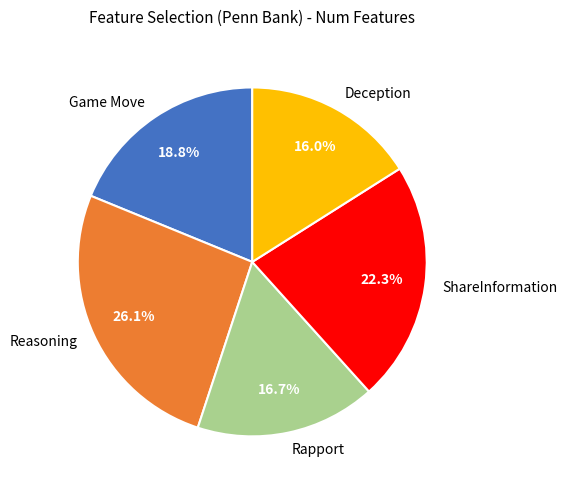

Is it true that Deception is 27% of the pie?

False